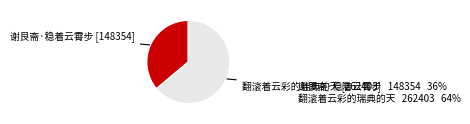

Which slice is the smallest?

谢艮斋·稳着云霄步